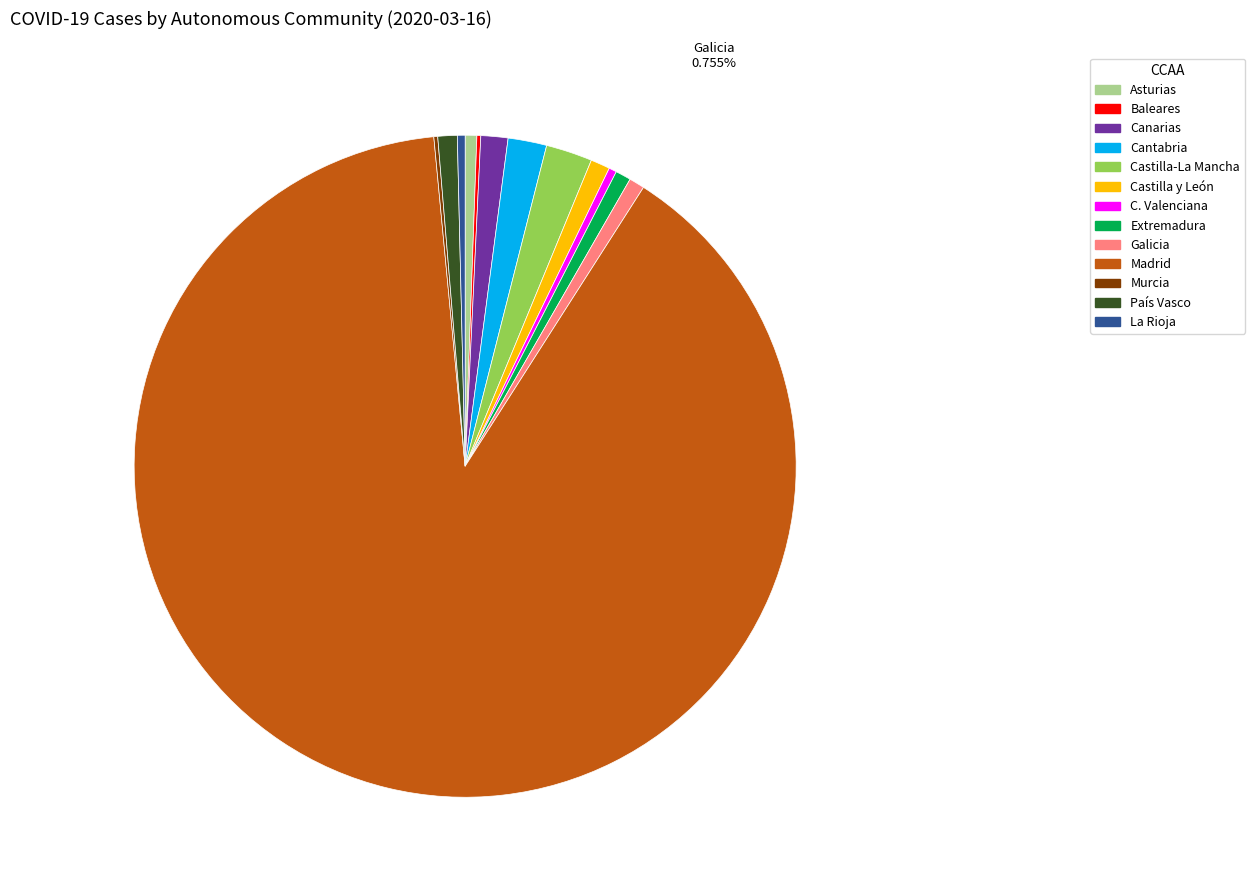

Is there a majority slice in this chart?

Yes